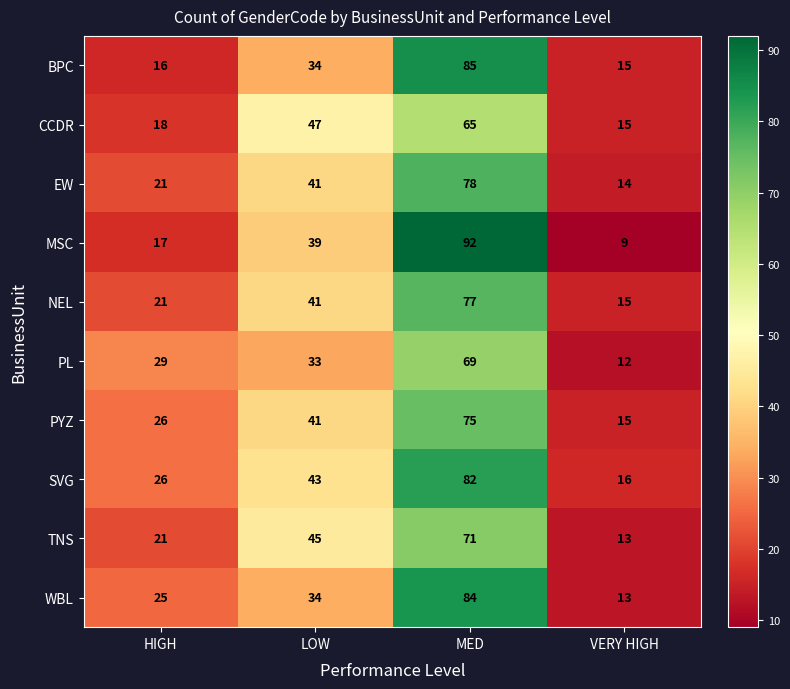

Rank the categories by MSC value from lowest to highest.

VERY HIGH, HIGH, LOW, MED